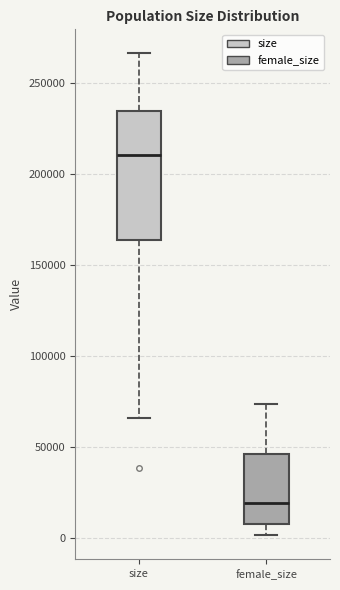

Reading left to right, read every box against the y-axis: the position of its median line, the range the box covers, and the ends of its whiskers. The values are not printed on the chart, so give them approximately, as read against the axis.

size: median 210000, box 165000 to 235000, whiskers 65000 to 265000
female_size: median 20000, box 10000 to 45000, whiskers 0 to 75000